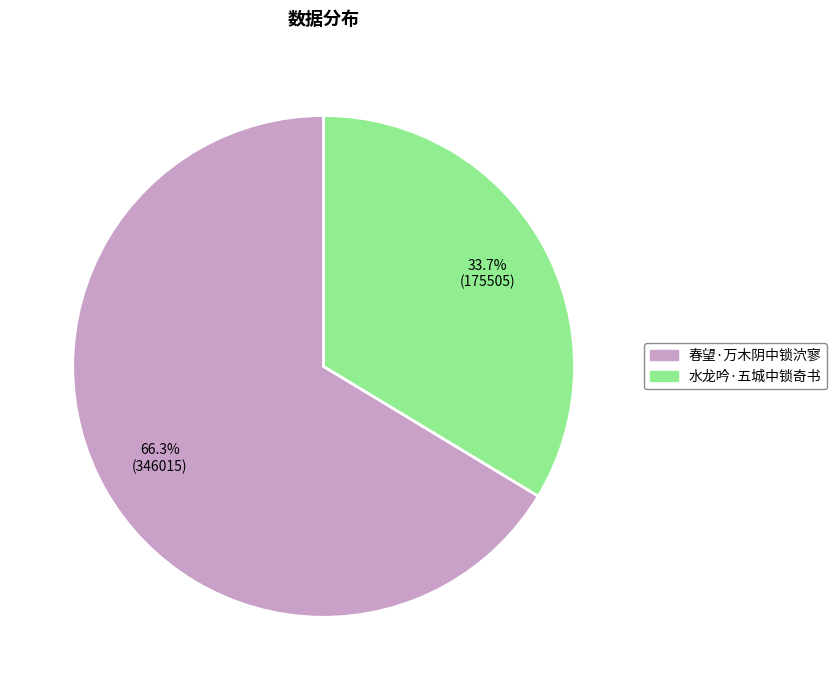

Which slice is the largest?

春望·万木阴中锁泬寥